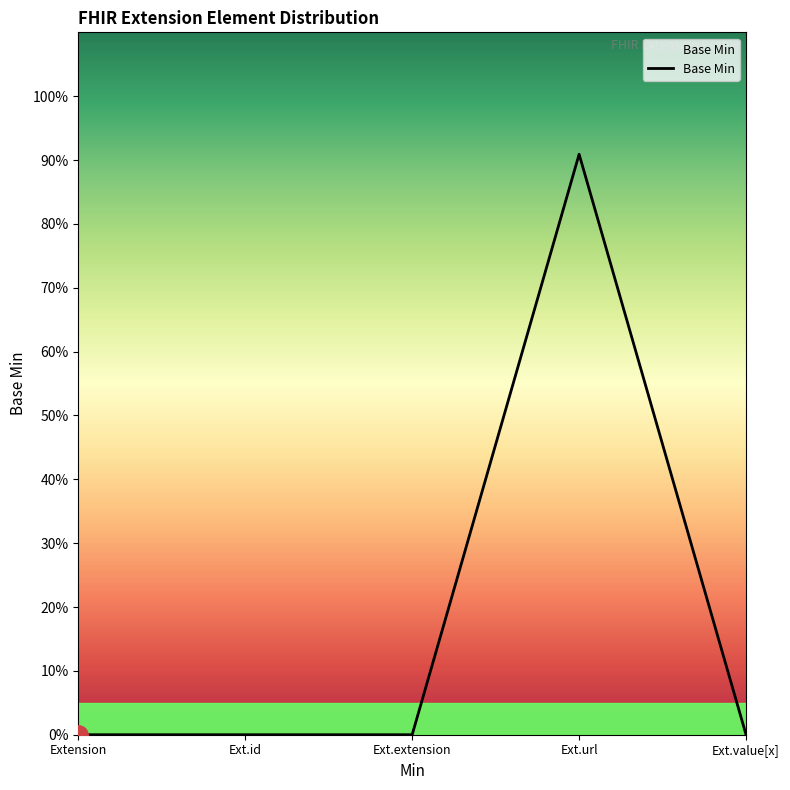

Which category has the highest value across all series?

Ext.url